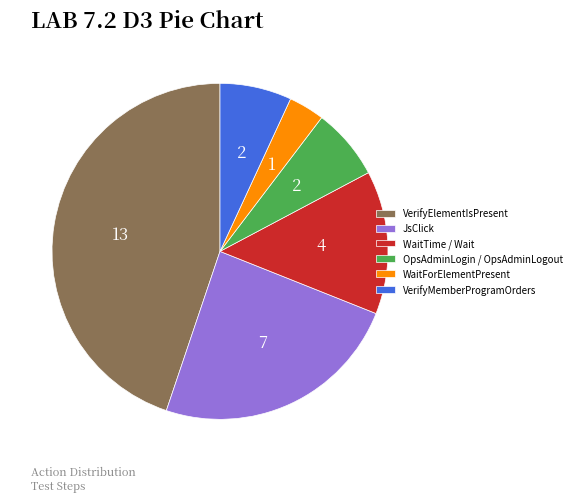

What is the largest slice in the pie chart?

VerifyElementIsPresent